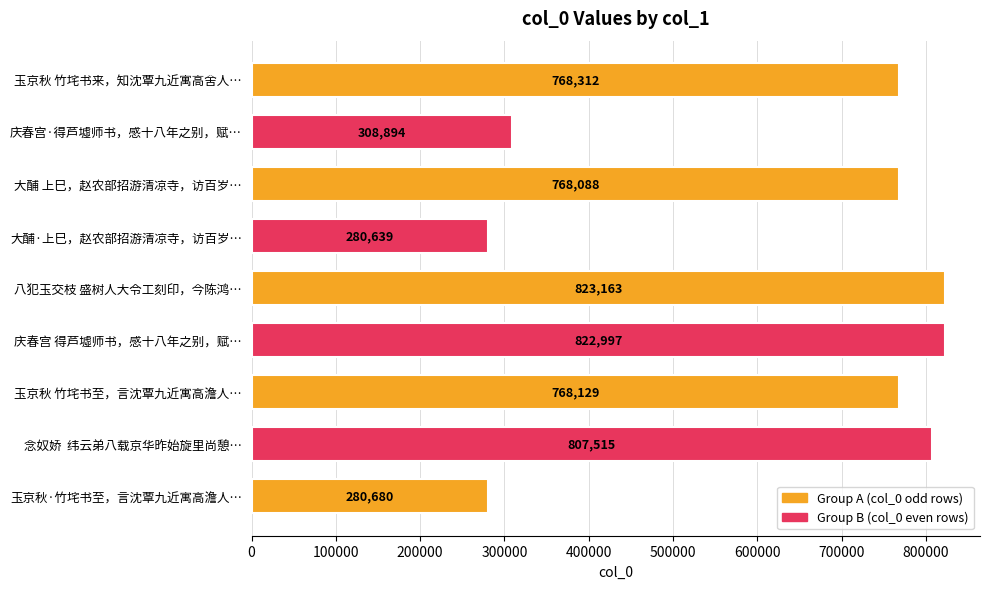

Does the chart contain stacked bars?

No